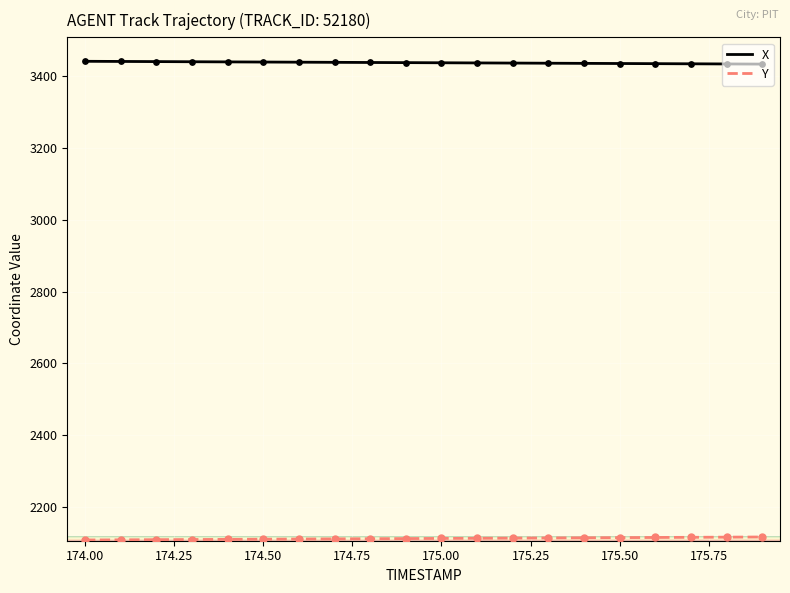

What is the minimum value shown in the chart?

2107.8